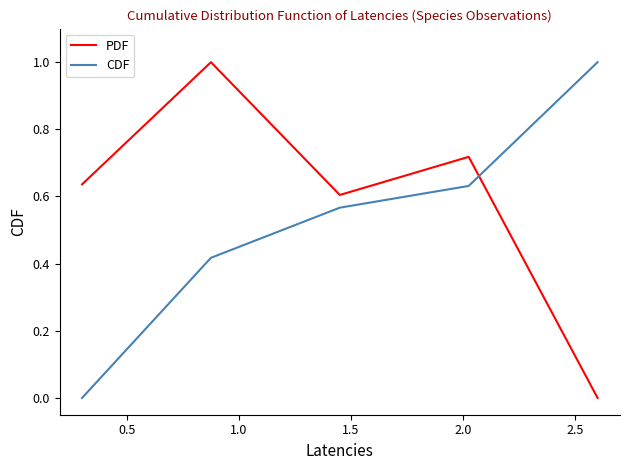

True or false: CDF and PDF intersect in this chart.

True